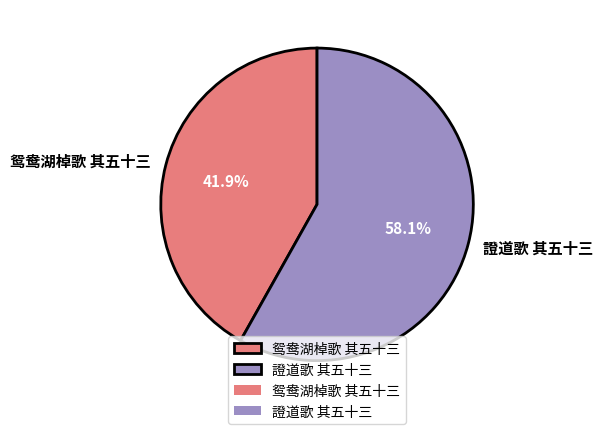

What is the majority slice?

證道歌 其五十三